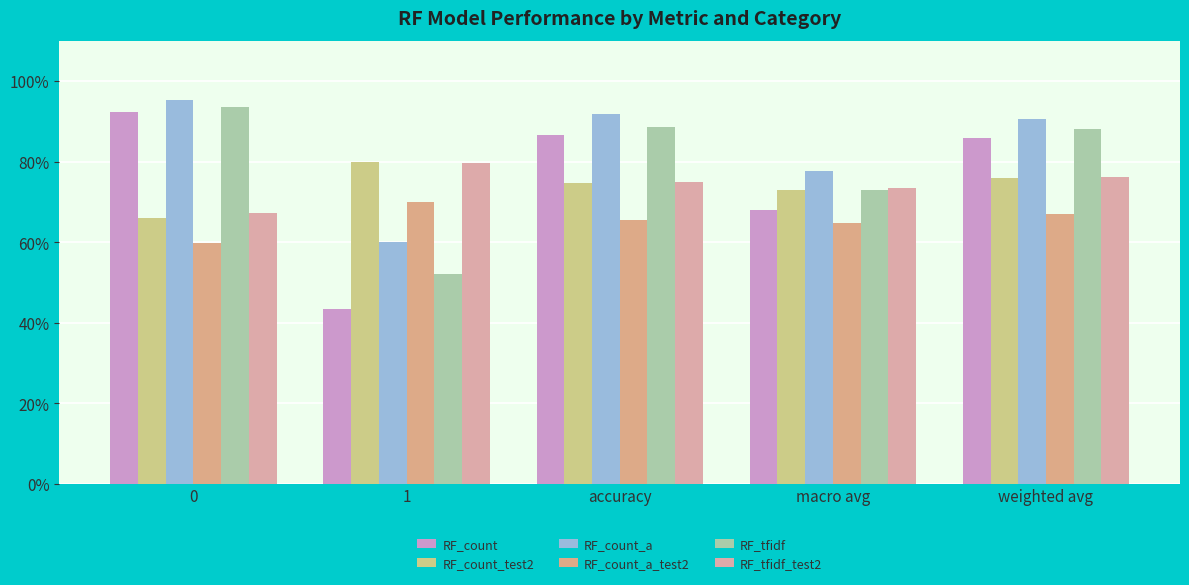

What is the total value across all series at macro avg?

4.3